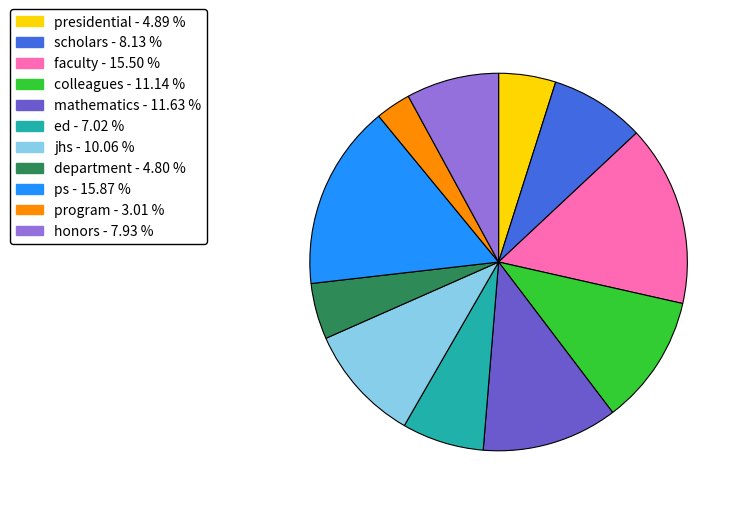

True or false: mathematics accounts for 1% of the total.

False